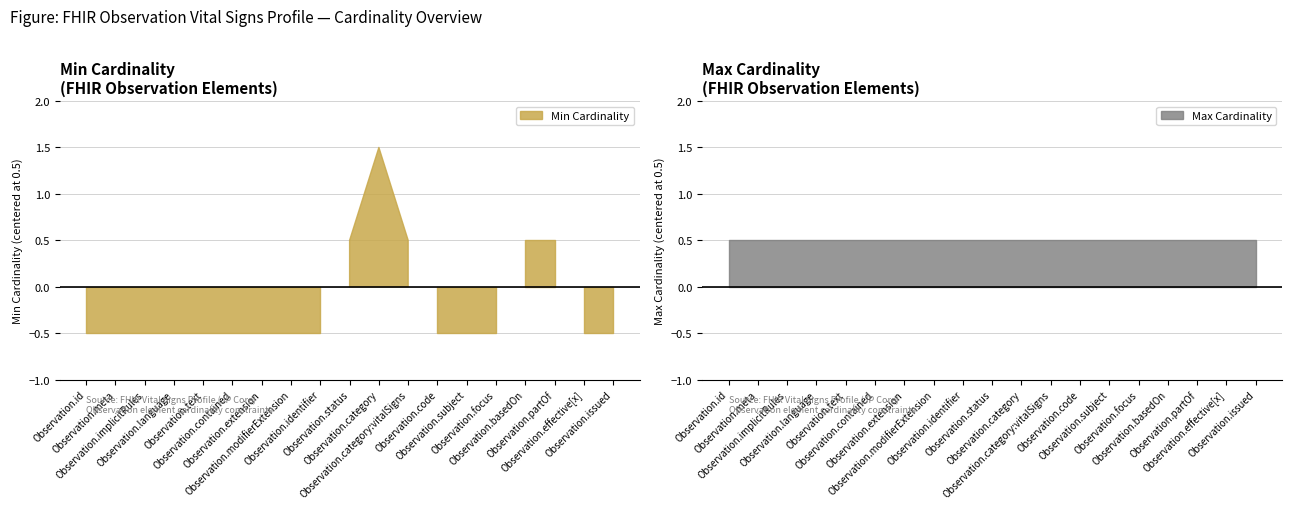

Reading right to left, transcribe all the data shown in this chart.

Min Cardinality: Observation.issued=0	Observation.effective[x]=0	Observation.partOf=1	Observation.basedOn=1	Observation.focus=0	Observation.subject=0	Observation.code=0	Observation.category:vitalSigns=1	Observation.category=2	Observation.status=1	Observation.identifier=0	Observation.modifierExtension=0	Observation.extension=0	Observation.contained=0	Observation.text=0	Observation.language=0	Observation.implicitRules=0	Observation.meta=0	Observation.id=0
Max Cardinality: Observation.issued=1	Observation.effective[x]=1	Observation.partOf=1	Observation.basedOn=1	Observation.focus=1	Observation.subject=1	Observation.code=1	Observation.category:vitalSigns=1	Observation.category=1	Observation.status=1	Observation.identifier=1	Observation.modifierExtension=1	Observation.extension=1	Observation.contained=1	Observation.text=1	Observation.language=1	Observation.implicitRules=1	Observation.meta=1	Observation.id=1